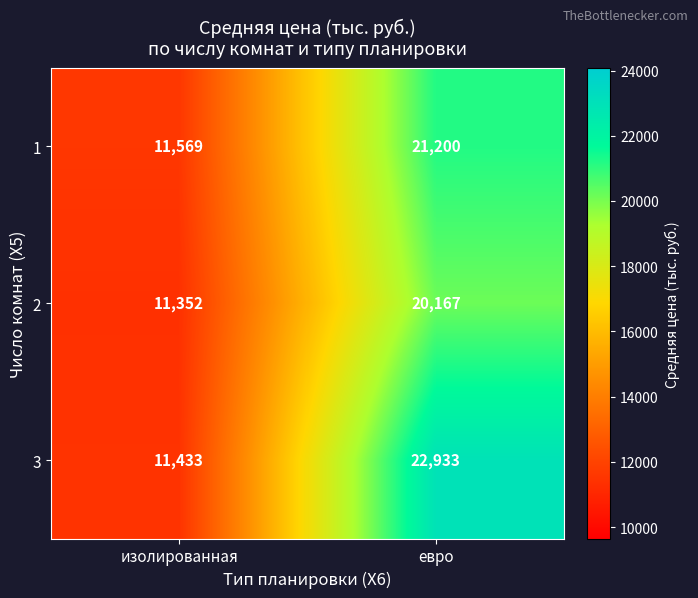

How many categories are shown in the chart?

2